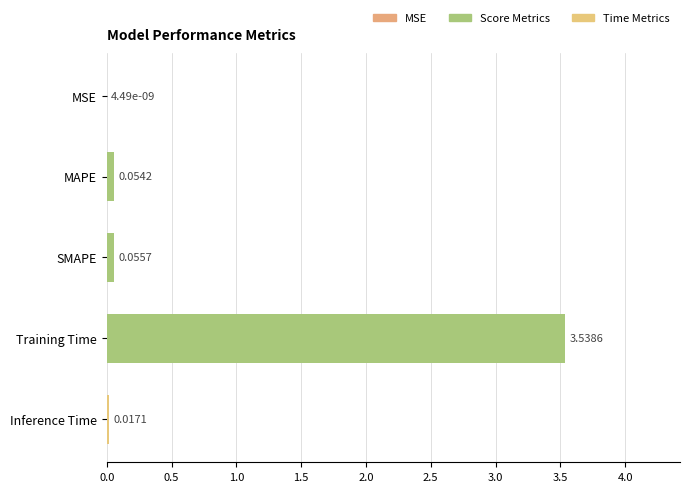

Between Training Time and Inference Time, which is larger?

Training Time